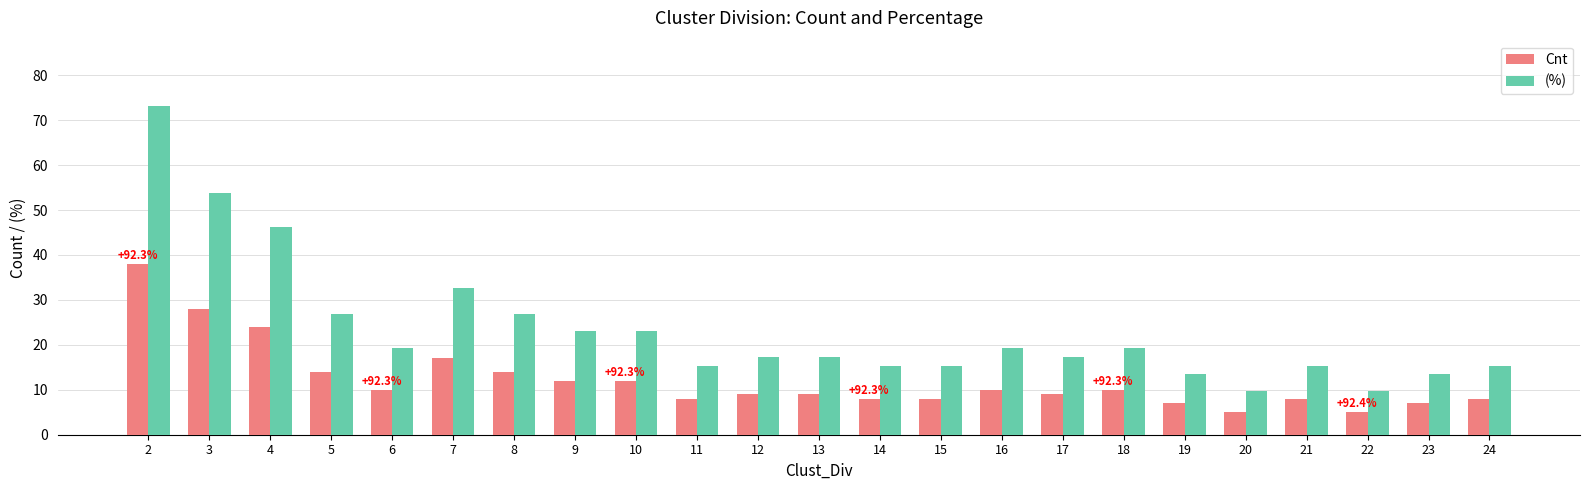

What is the minimum value for (%)?

9.6